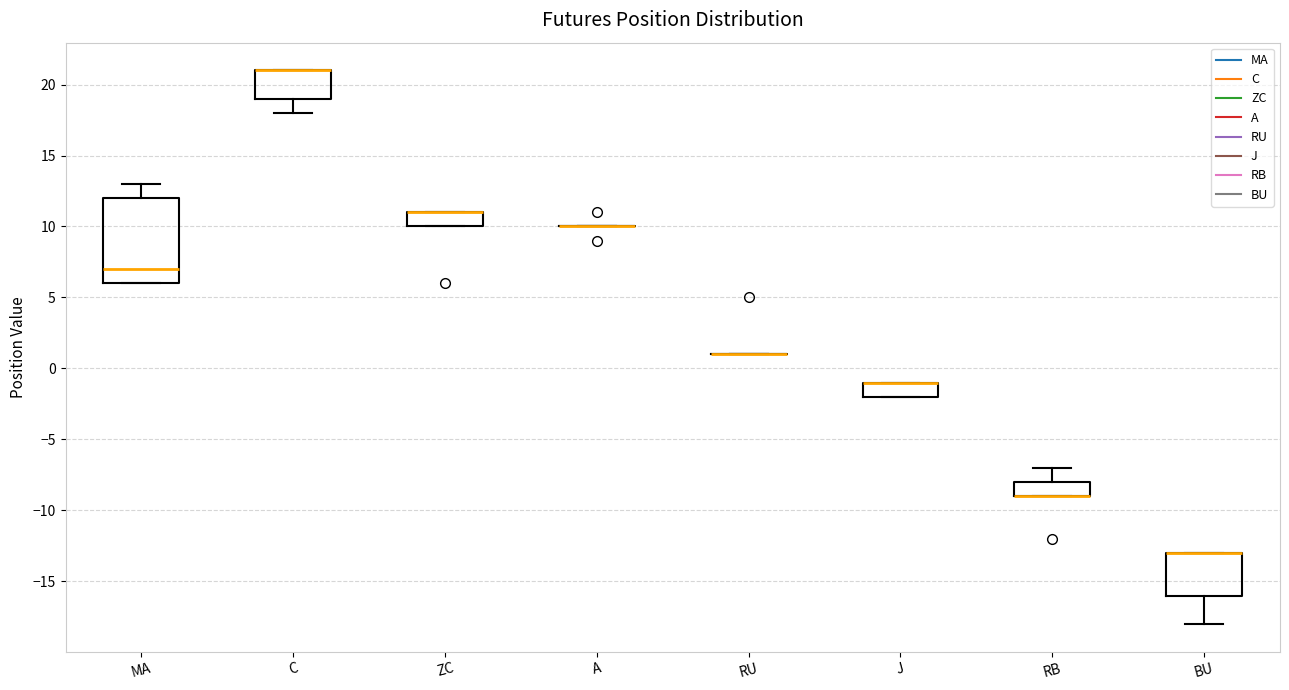

Reading left to right, transcribe this box plot: for each box, give where its median line is, the range the box spans, and where its two whiskers end, as read against the y-axis. The values are not printed on the chart, so give them approximately, as read against the axis.

MA: median 7, box 6 to 12, whiskers 6 to 13
C: median 21 (drawn on the box's upper edge), box 19 to 21, whiskers 18 to 21
ZC: median 11 (drawn on the box's upper edge), box 10 to 11, whiskers 10 to 11
A: box collapsed to a line at 10, whiskers 10 to 10
RU: box collapsed to a line at 1, whiskers 1 to 1
J: median -1 (drawn on the box's upper edge), box -2 to -1, whiskers -2 to -1
RB: median -9 (drawn on the box's lower edge), box -9 to -8, whiskers -9 to -7
BU: median -13 (drawn on the box's upper edge), box -16 to -13, whiskers -18 to -13